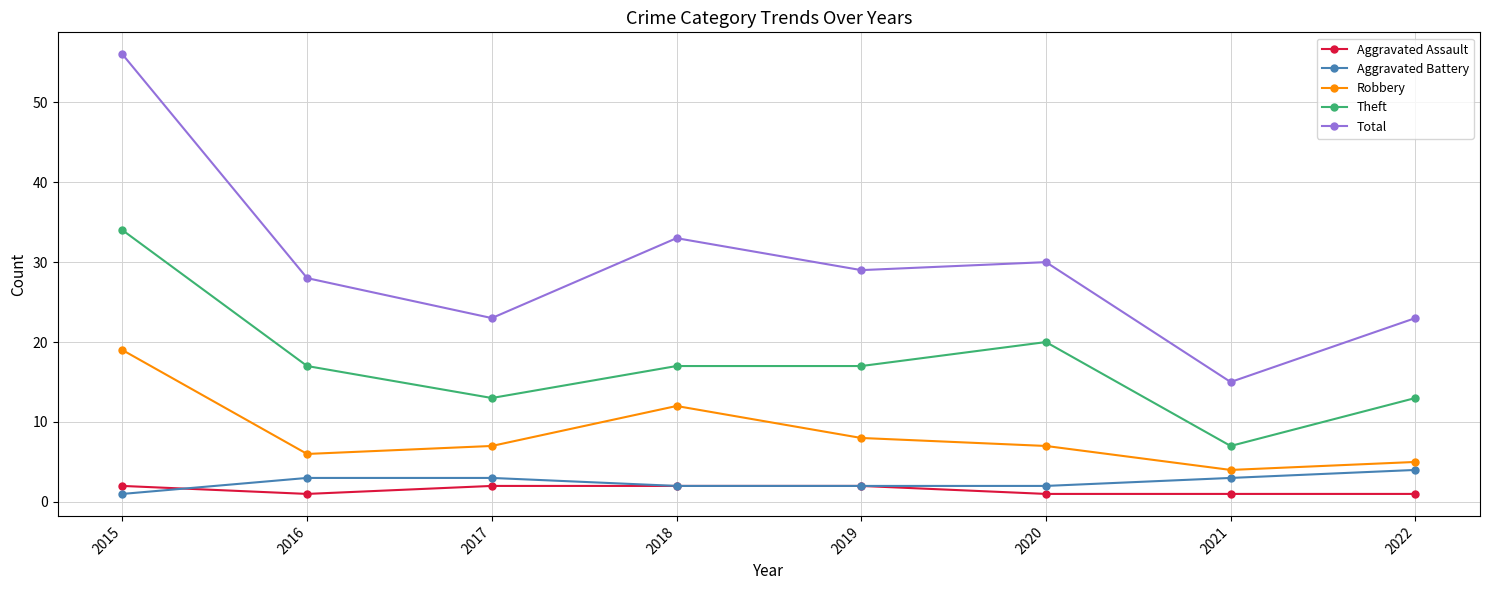

Reading left to right, transcribe all the data shown in this chart.

Aggravated Assault: 2015=2	2016=1	2017=2	2018=2	2019=2	2020=1	2021=1	2022=1
Aggravated Battery: 2015=1	2016=3	2017=3	2018=2	2019=2	2020=2	2021=3	2022=4
Robbery: 2015=19	2016=6	2017=7	2018=12	2019=8	2020=7	2021=4	2022=5
Theft: 2015=34	2016=17	2017=13	2018=17	2019=17	2020=20	2021=7	2022=13
Total: 2015=56	2016=28	2017=23	2018=33	2019=29	2020=30	2021=15	2022=23